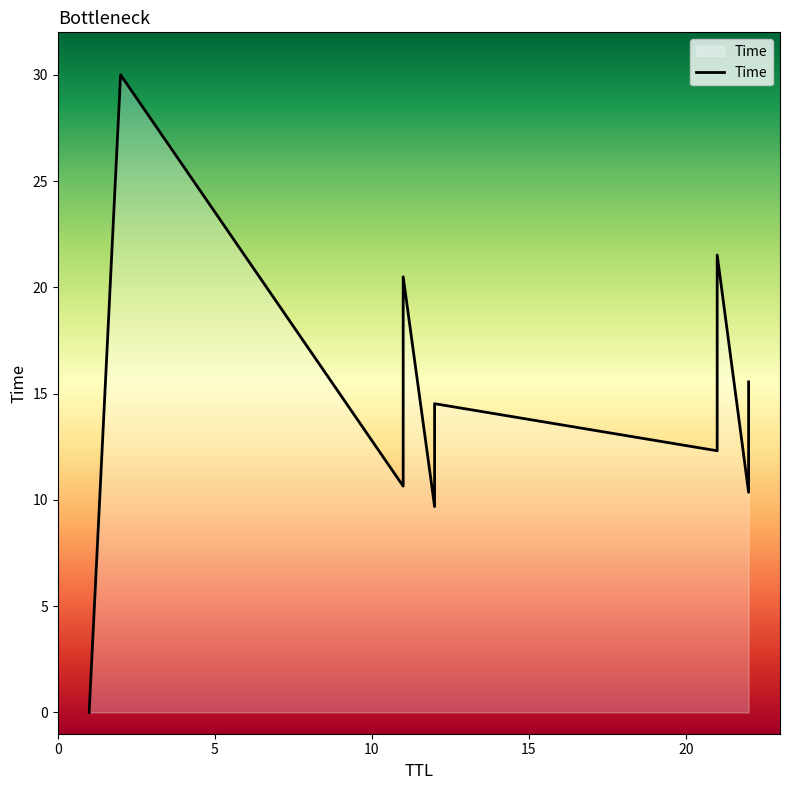

Which has a higher value, 1 or 12?

12